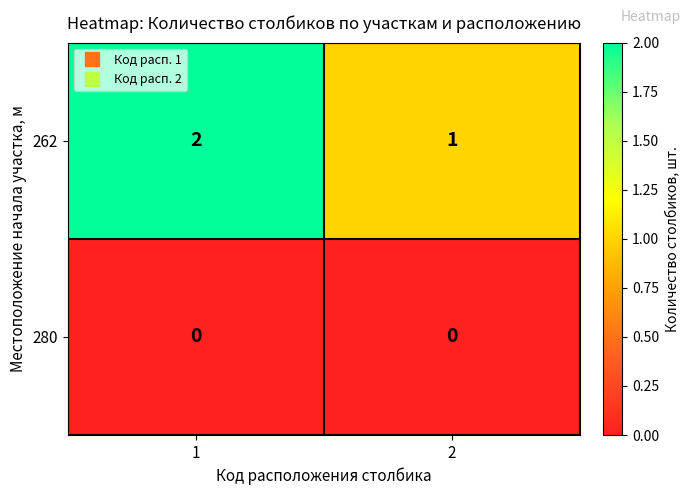

At which category is the sum across all series the highest?

1